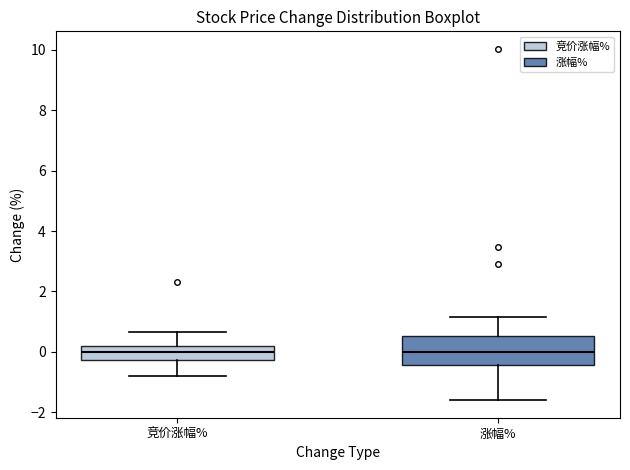

Where does the median line of the box for 涨幅% sit on the y-axis? The values are not printed on the chart, so give them approximately, as read against the axis.

0.0